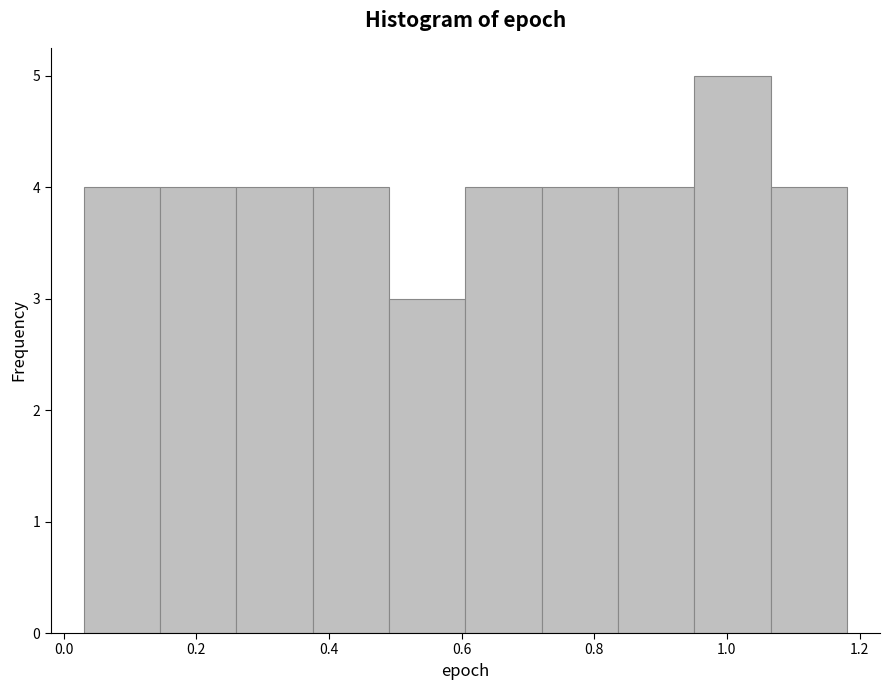

Reading left to right, transcribe this chart: for each bar, give the range it covers on the x-axis and its height. Neither the bar edges nor the heights are printed on the chart, so give them approximately, as read against the axes.

0.04 to 0.14: 4
0.14 to 0.26: 4
0.26 to 0.38: 4
0.38 to 0.50: 4
0.50 to 0.60: 3
0.60 to 0.72: 4
0.72 to 0.84: 4
0.84 to 0.96: 4
0.96 to 1.06: 5
1.06 to 1.18: 4